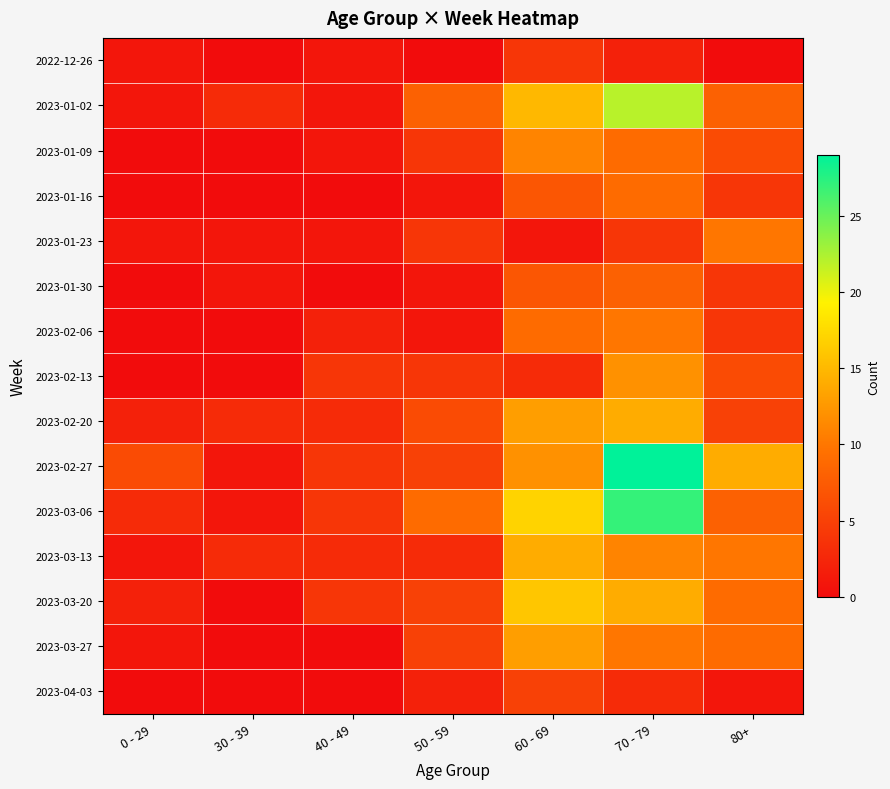

At 30 - 39, list the series in order from largest to smallest.

2023-01-02, 2023-02-20, 2023-03-13, 2023-01-23, 2023-01-30, 2023-02-27, 2023-03-06, 2022-12-26, 2023-01-09, 2023-01-16, 2023-02-06, 2023-02-13, 2023-03-20, 2023-03-27, 2023-04-03